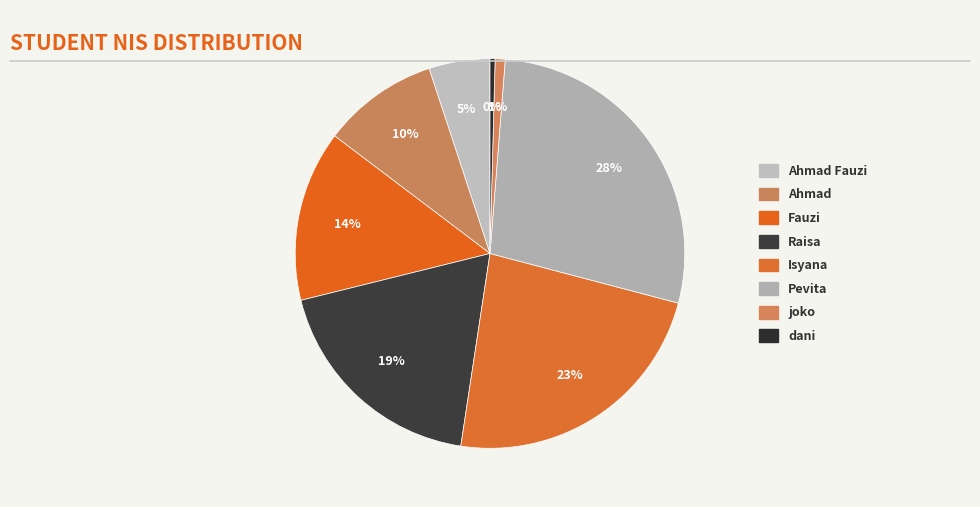

How many slices are in this pie chart?

8